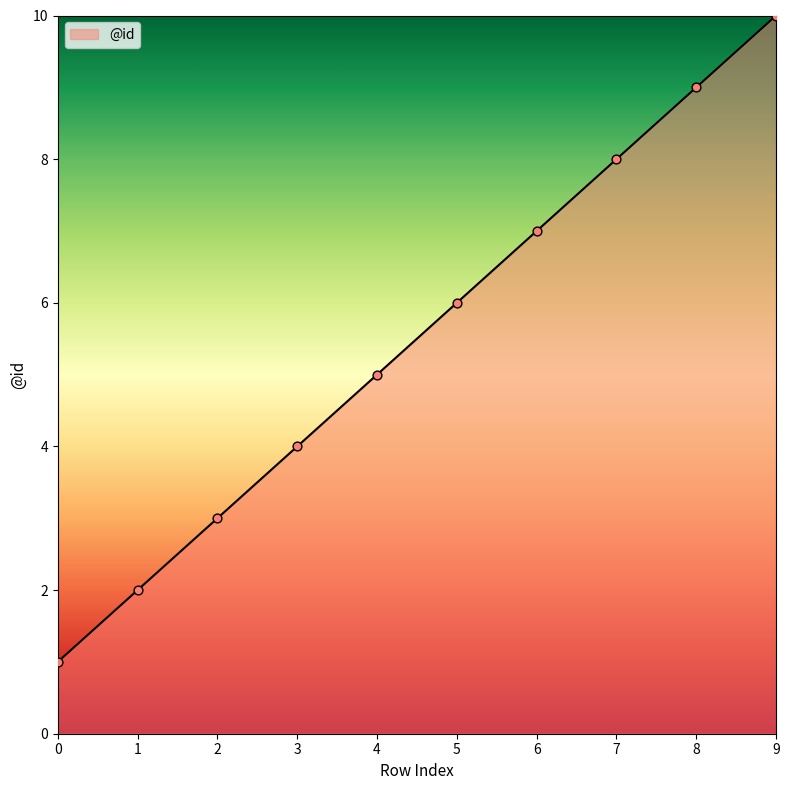

Which has a higher value, 6 or 8?

8